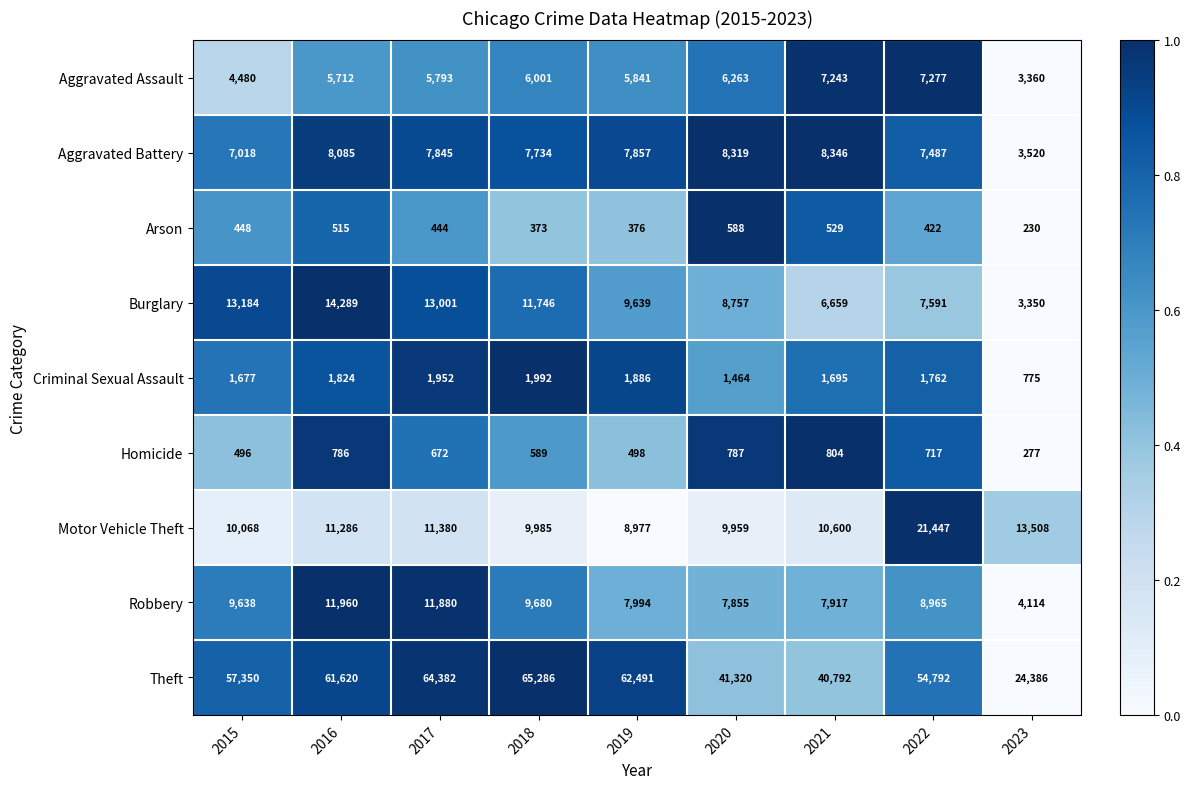

List the series in order of their peak value, highest first.

Theft, Motor Vehicle Theft, Burglary, Robbery, Aggravated Battery, Aggravated Assault, Criminal Sexual Assault, Homicide, Arson